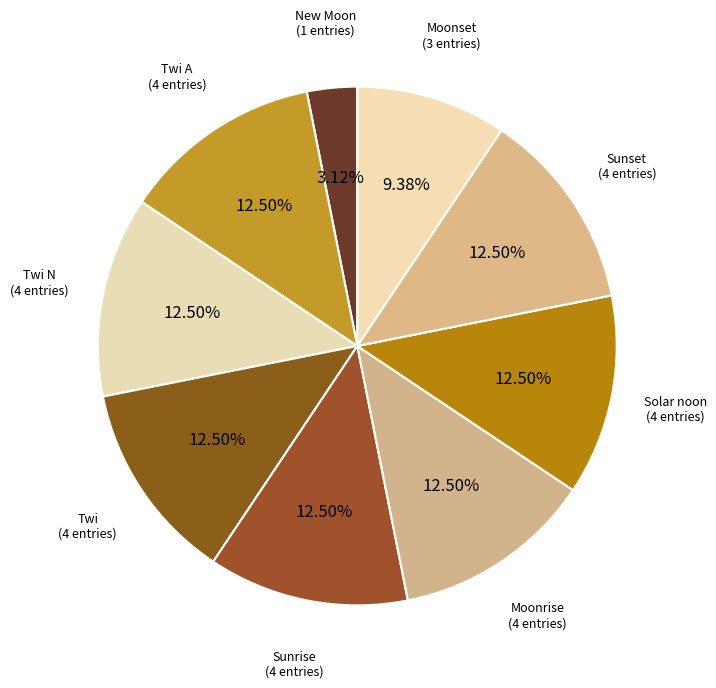

How many segments does this pie chart have?

9